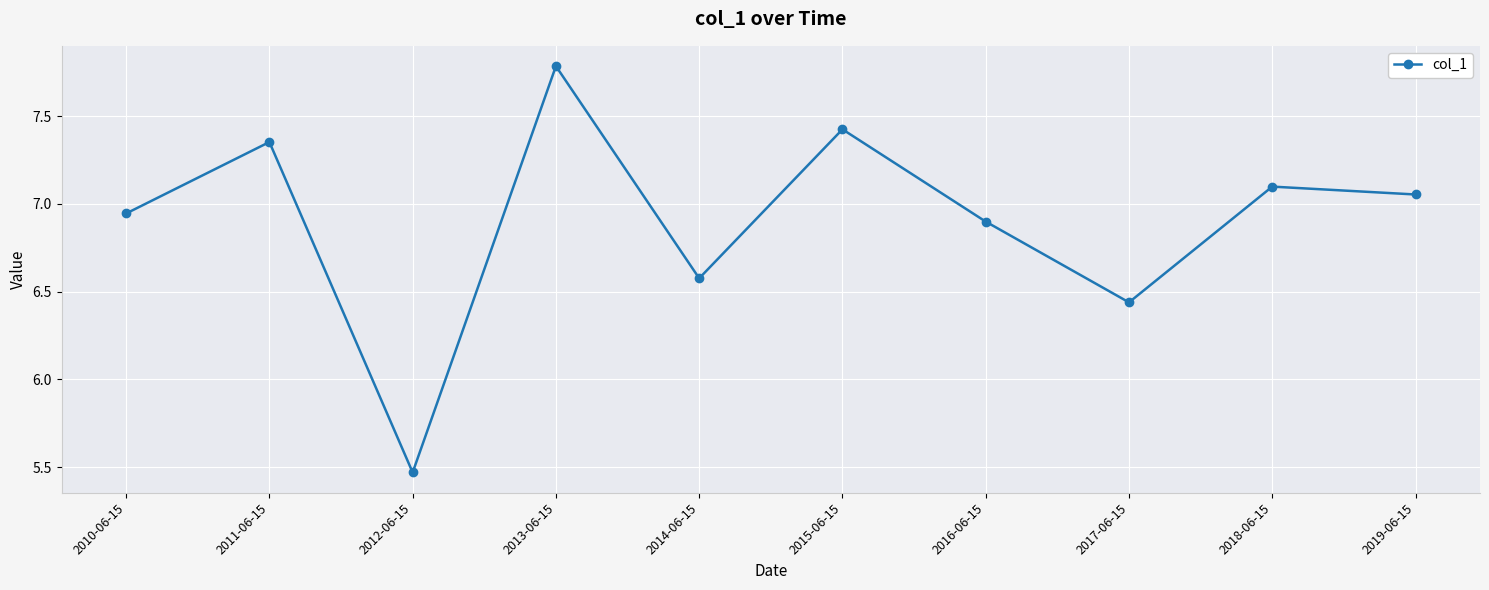

Where does the data first go above 7?

2011-06-15